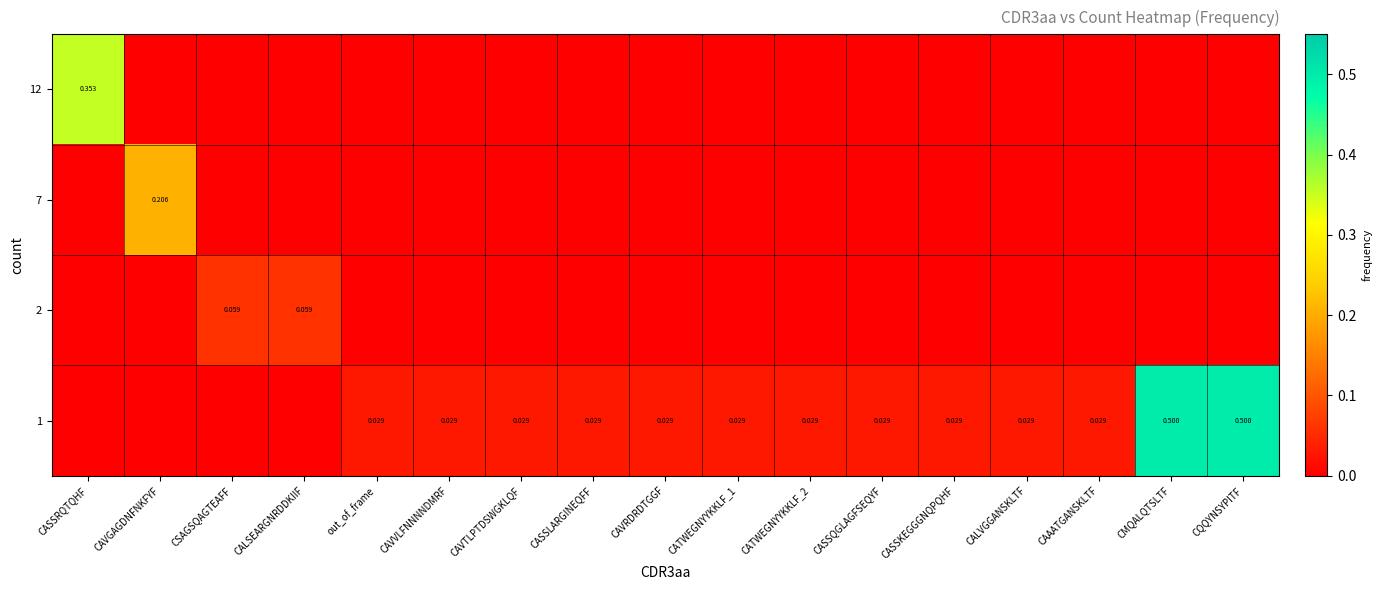

Reading left to right, transcribe all the data shown in this chart.

row_0: CASSRQTQHF=0.4	CAVGAGDNFNKFYF=0.0	CSAGSQAGTEAFF=0.0	CALSEARGNRDDKIIF=0.0	out_of_frame=0.0	CAVVLFNNNNDMRF=0.0	CAVTLPTDSWGKLQF=0.0	CASSLARGINEQFF=0.0	CAVRDRDTGGF=0.0	CATWEGNYYKKLF_1=0.0	CATWEGNYYKKLF_2=0.0	CASSQGLAGFSEQYF=0.0	CASSKEGGGNQPQHF=0.0	CALVGGANSKLTF=0.0	CAAATGANSKLTF=0.0	CMQALQTSLTF=0.0	CQQYNSYPITF=0.0
row_1: CASSRQTQHF=0.0	CAVGAGDNFNKFYF=0.2	CSAGSQAGTEAFF=0.0	CALSEARGNRDDKIIF=0.0	out_of_frame=0.0	CAVVLFNNNNDMRF=0.0	CAVTLPTDSWGKLQF=0.0	CASSLARGINEQFF=0.0	CAVRDRDTGGF=0.0	CATWEGNYYKKLF_1=0.0	CATWEGNYYKKLF_2=0.0	CASSQGLAGFSEQYF=0.0	CASSKEGGGNQPQHF=0.0	CALVGGANSKLTF=0.0	CAAATGANSKLTF=0.0	CMQALQTSLTF=0.0	CQQYNSYPITF=0.0
row_2: CASSRQTQHF=0.0	CAVGAGDNFNKFYF=0.0	CSAGSQAGTEAFF=0.1	CALSEARGNRDDKIIF=0.1	out_of_frame=0.0	CAVVLFNNNNDMRF=0.0	CAVTLPTDSWGKLQF=0.0	CASSLARGINEQFF=0.0	CAVRDRDTGGF=0.0	CATWEGNYYKKLF_1=0.0	CATWEGNYYKKLF_2=0.0	CASSQGLAGFSEQYF=0.0	CASSKEGGGNQPQHF=0.0	CALVGGANSKLTF=0.0	CAAATGANSKLTF=0.0	CMQALQTSLTF=0.0	CQQYNSYPITF=0.0
row_3: CASSRQTQHF=0.0	CAVGAGDNFNKFYF=0.0	CSAGSQAGTEAFF=0.0	CALSEARGNRDDKIIF=0.0	out_of_frame=0.0	CAVVLFNNNNDMRF=0.0	CAVTLPTDSWGKLQF=0.0	CASSLARGINEQFF=0.0	CAVRDRDTGGF=0.0	CATWEGNYYKKLF_1=0.0	CATWEGNYYKKLF_2=0.0	CASSQGLAGFSEQYF=0.0	CASSKEGGGNQPQHF=0.0	CALVGGANSKLTF=0.0	CAAATGANSKLTF=0.0	CMQALQTSLTF=0.5	CQQYNSYPITF=0.5